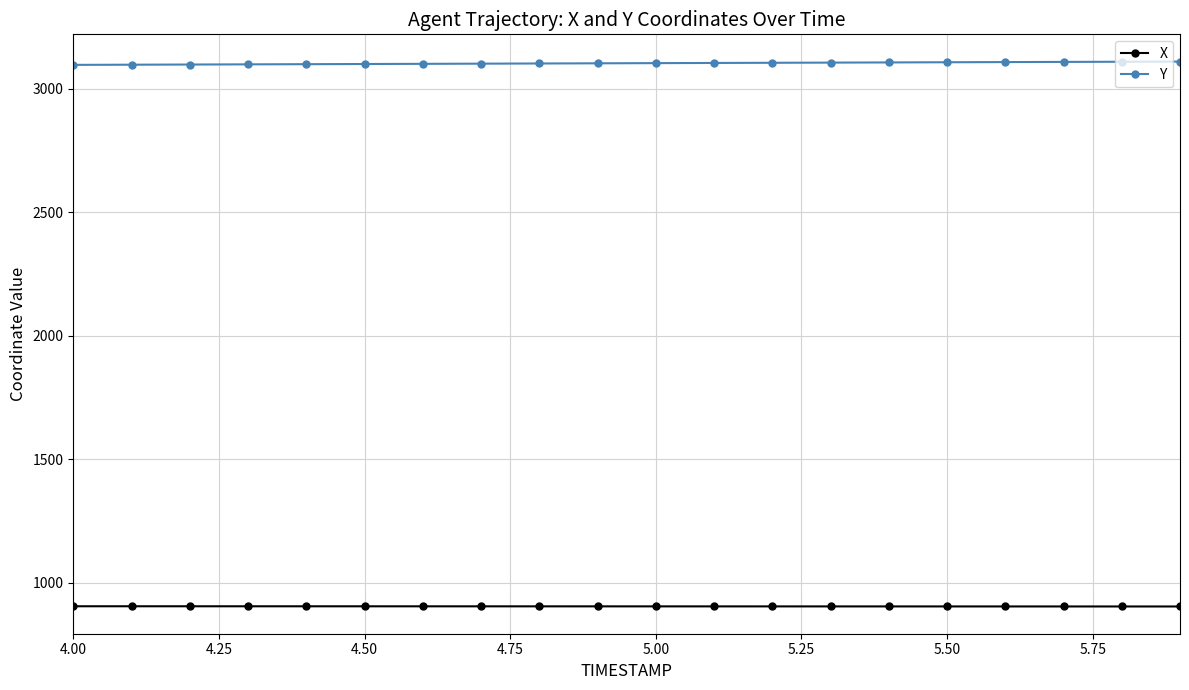

Rank the series by their average value, from highest to lowest.

Y, X